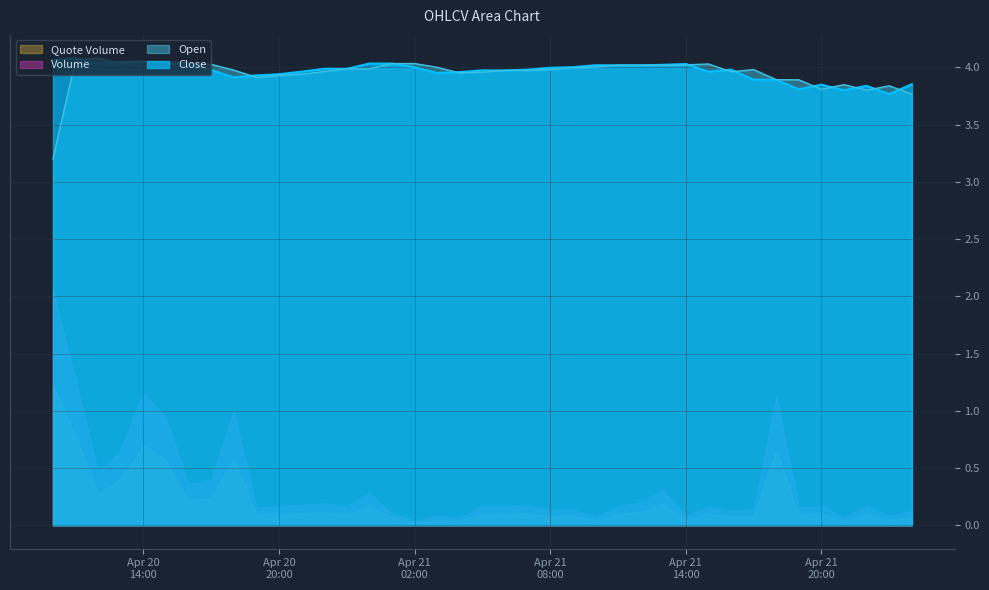

Which series changed the most between 2022-04-20 19:00 and 2022-04-21 10:00?

Open